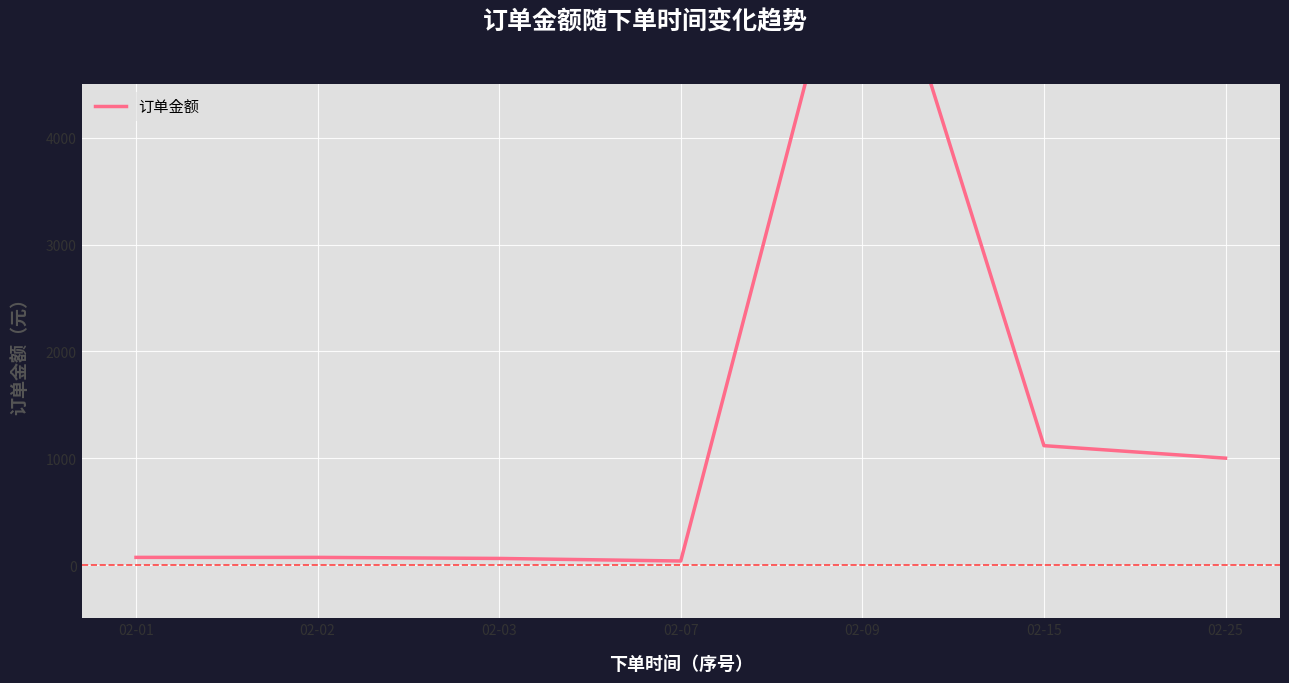

Reading right to left, transcribe all the data shown in this chart.

1001	1118	6560	38	62	72	72